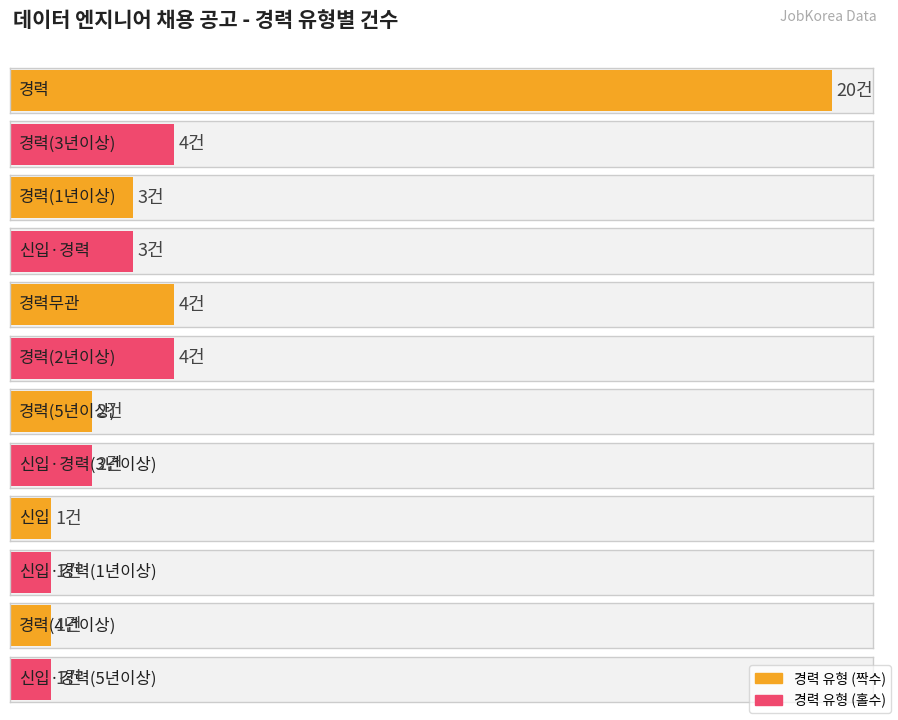

The value at 경력 is 20. True or false?

True